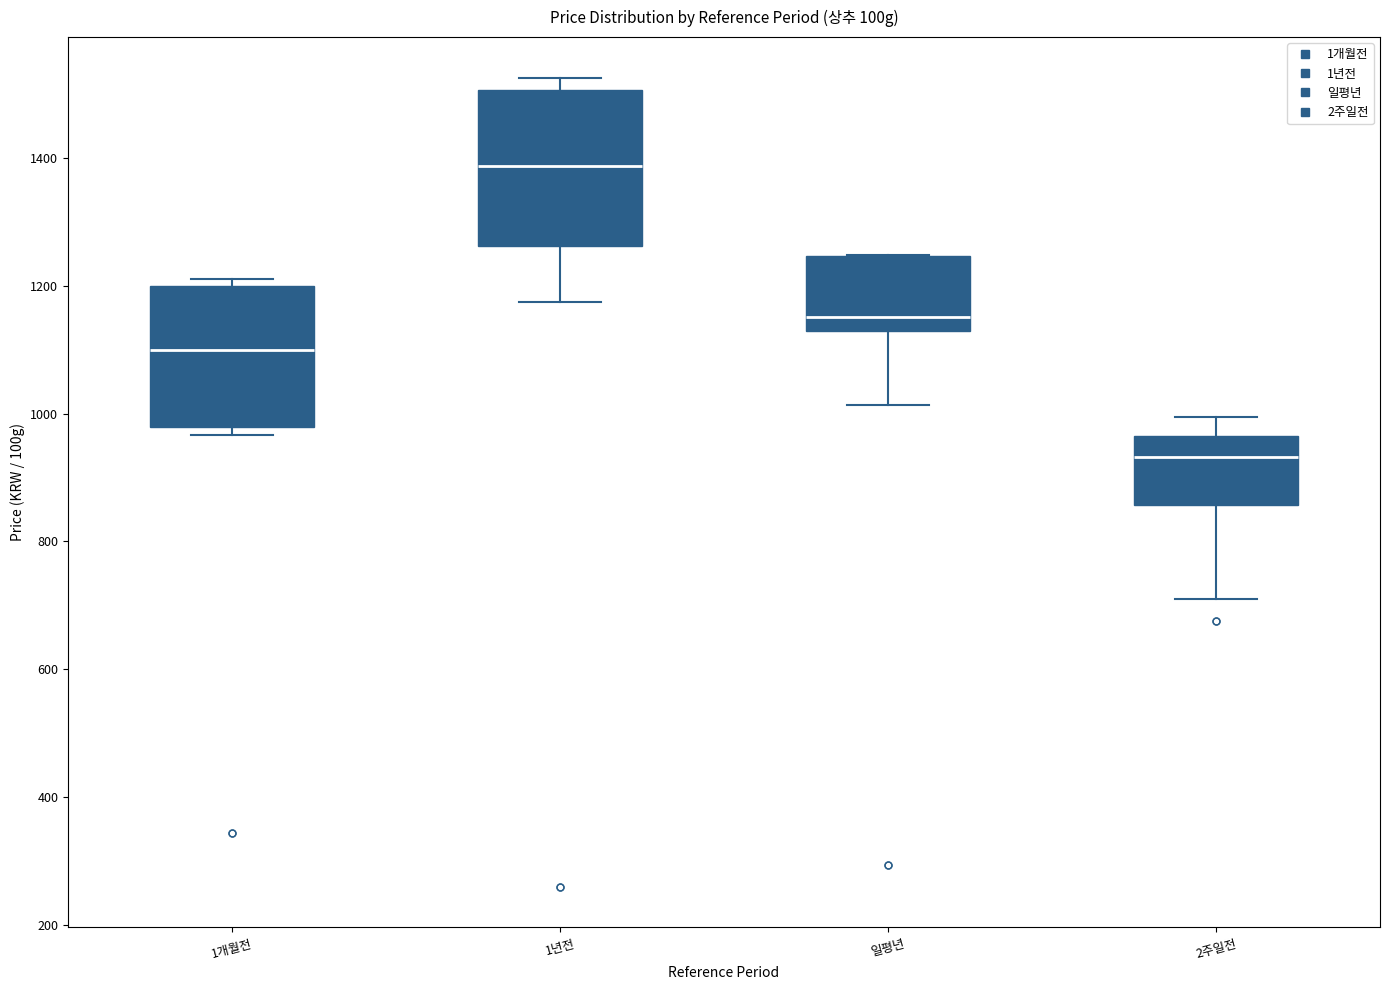

Comparing the boxes themselves (not the whiskers), which one is the tallest?

1년전